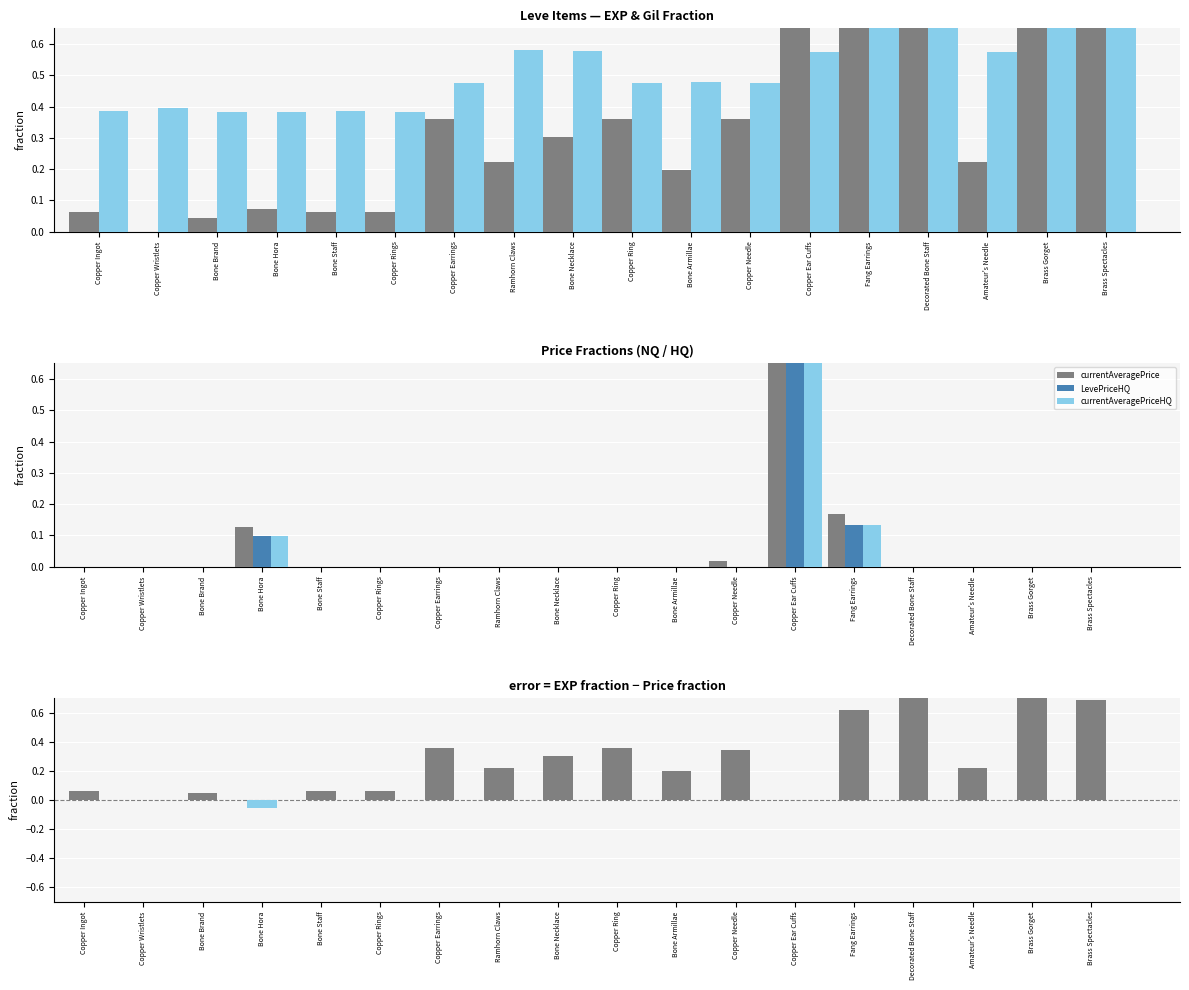

Which category has the lowest value across all series?

Bone Hora